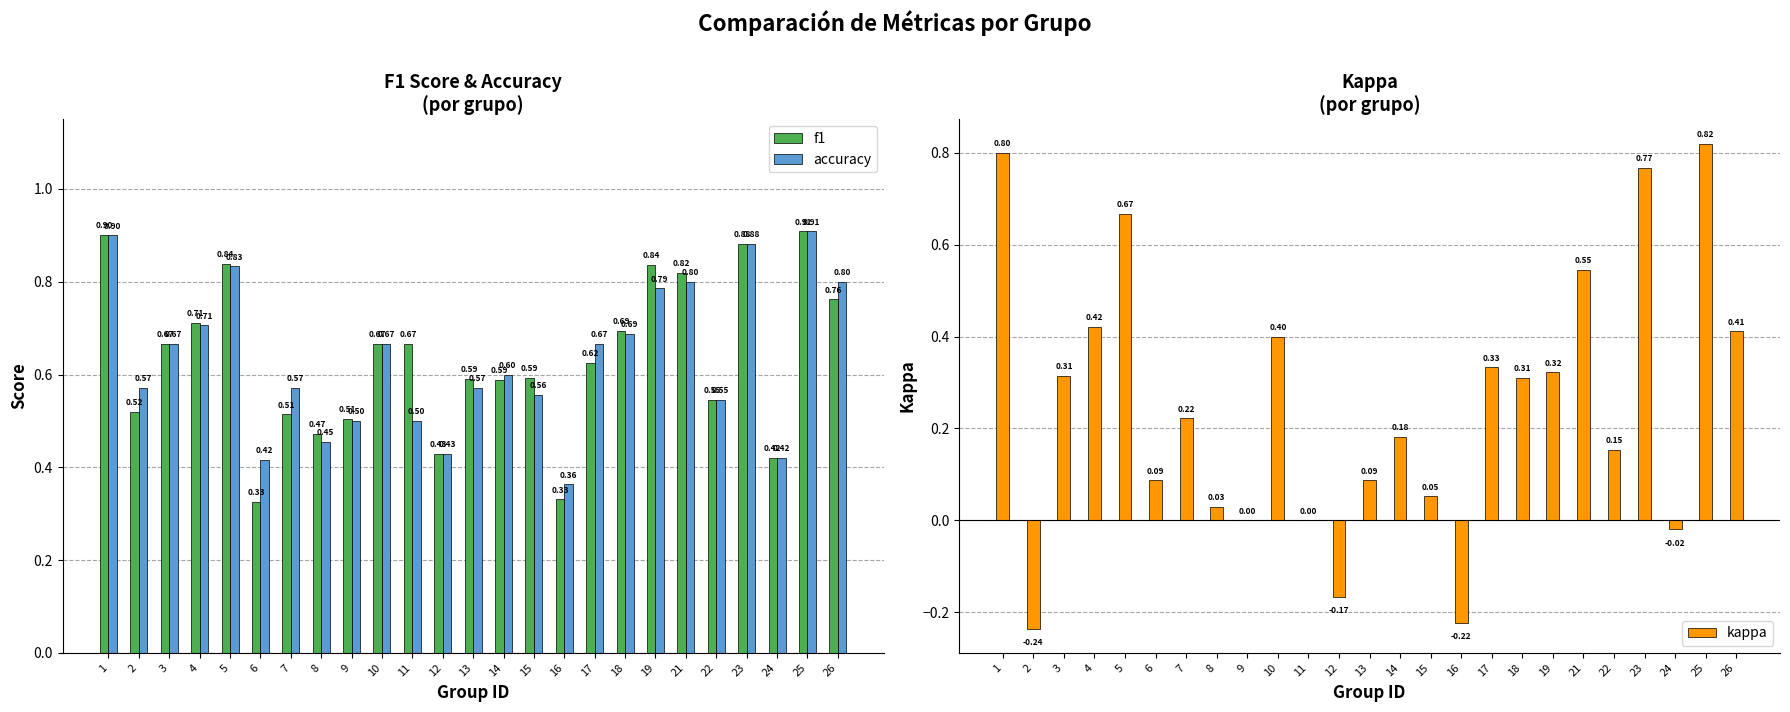

Which series changed the most between 13 and 21?

kappa